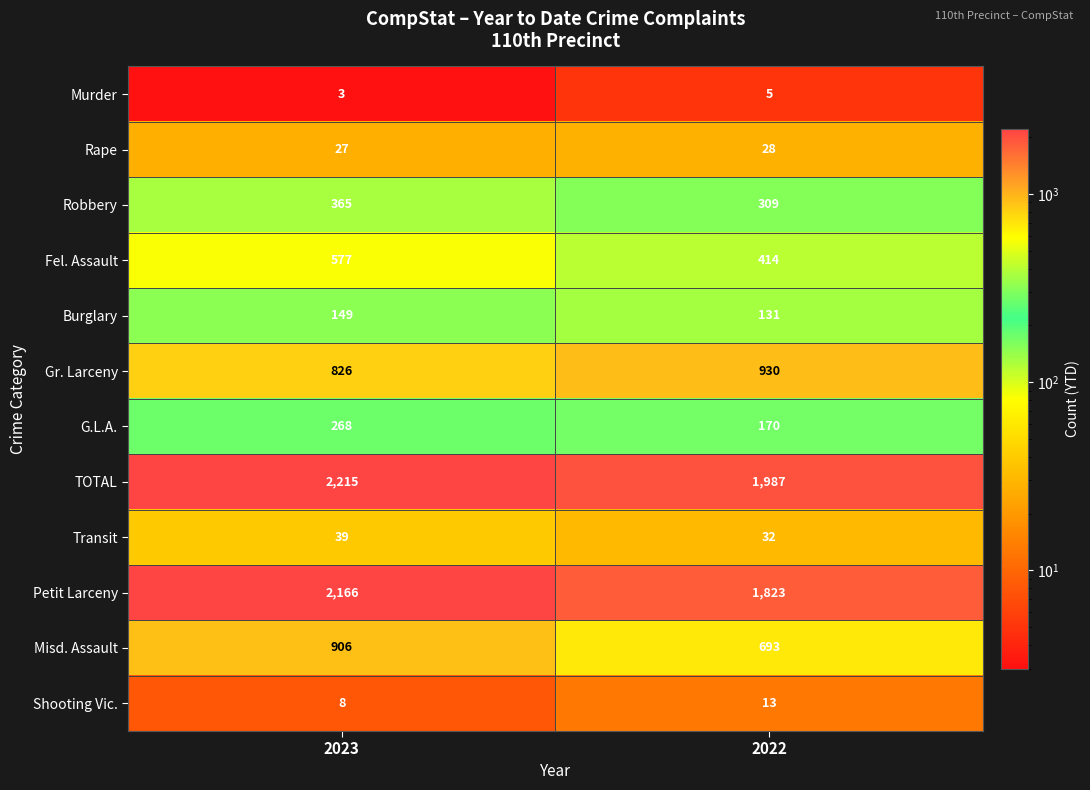

What is the spread (max minus min) of values at 2023?

2212